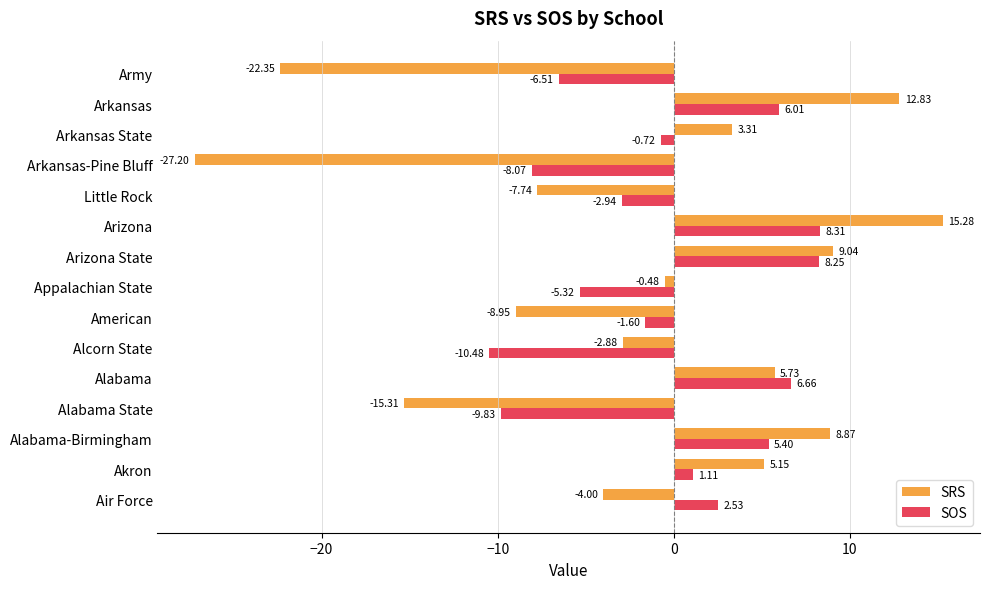

At which label is SOS closest to -1?

Arkansas State